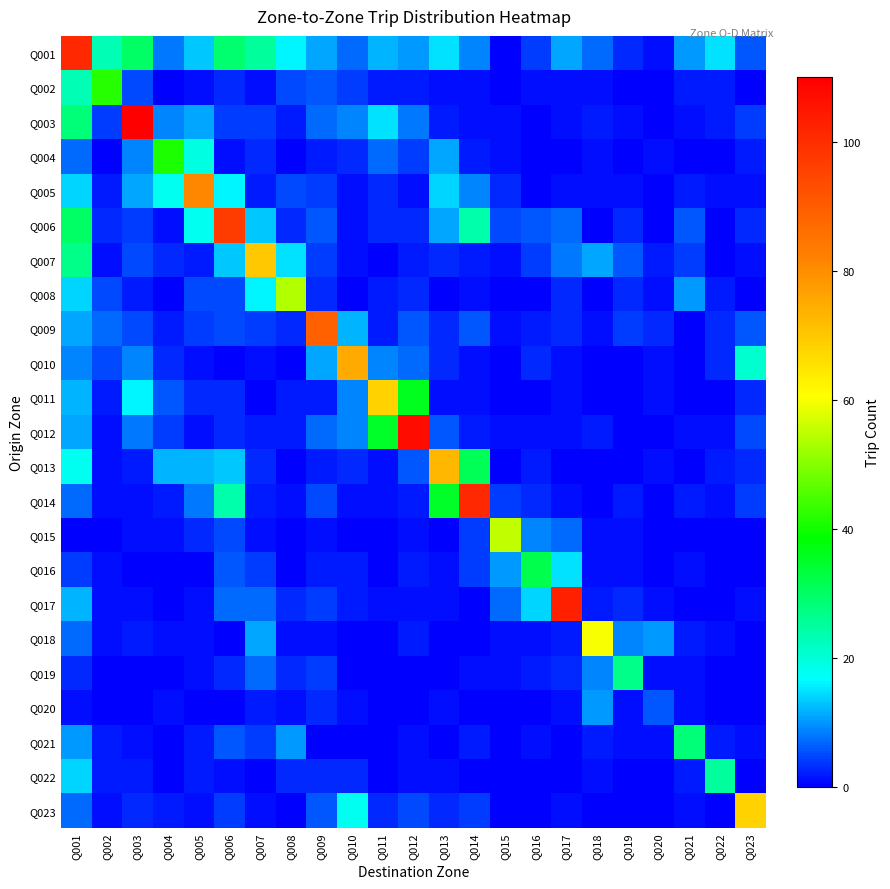

Between Q021 and Q017, which is larger?

Q017